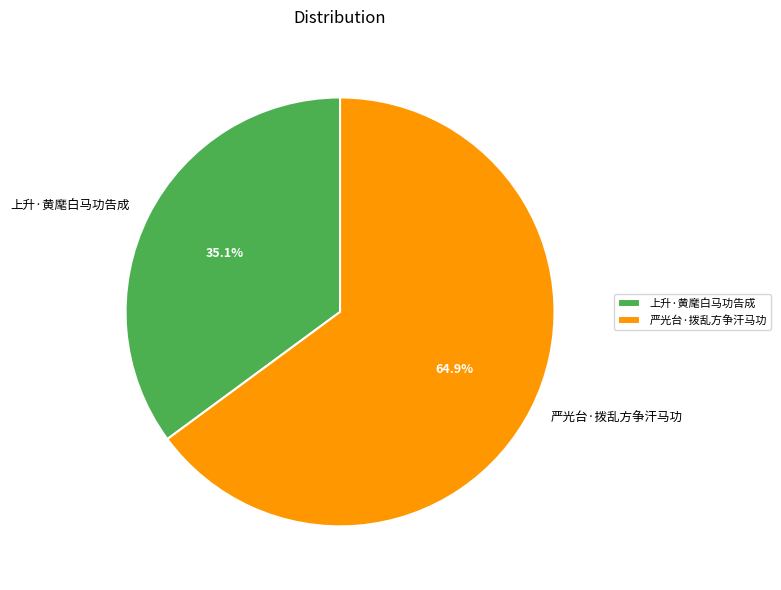

What is the smallest slice in the pie chart?

上升·黄麾白马功告成